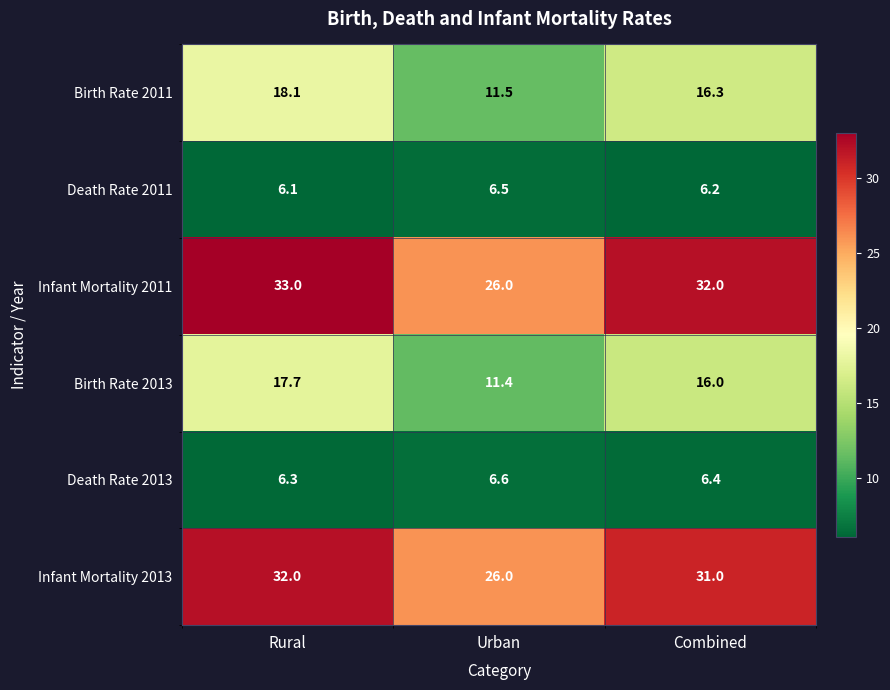

Rank the series at Rural from lowest to highest value.

Death Rate 2011, Death Rate 2013, Birth Rate 2013, Birth Rate 2011, Infant Mortality 2013, Infant Mortality 2011